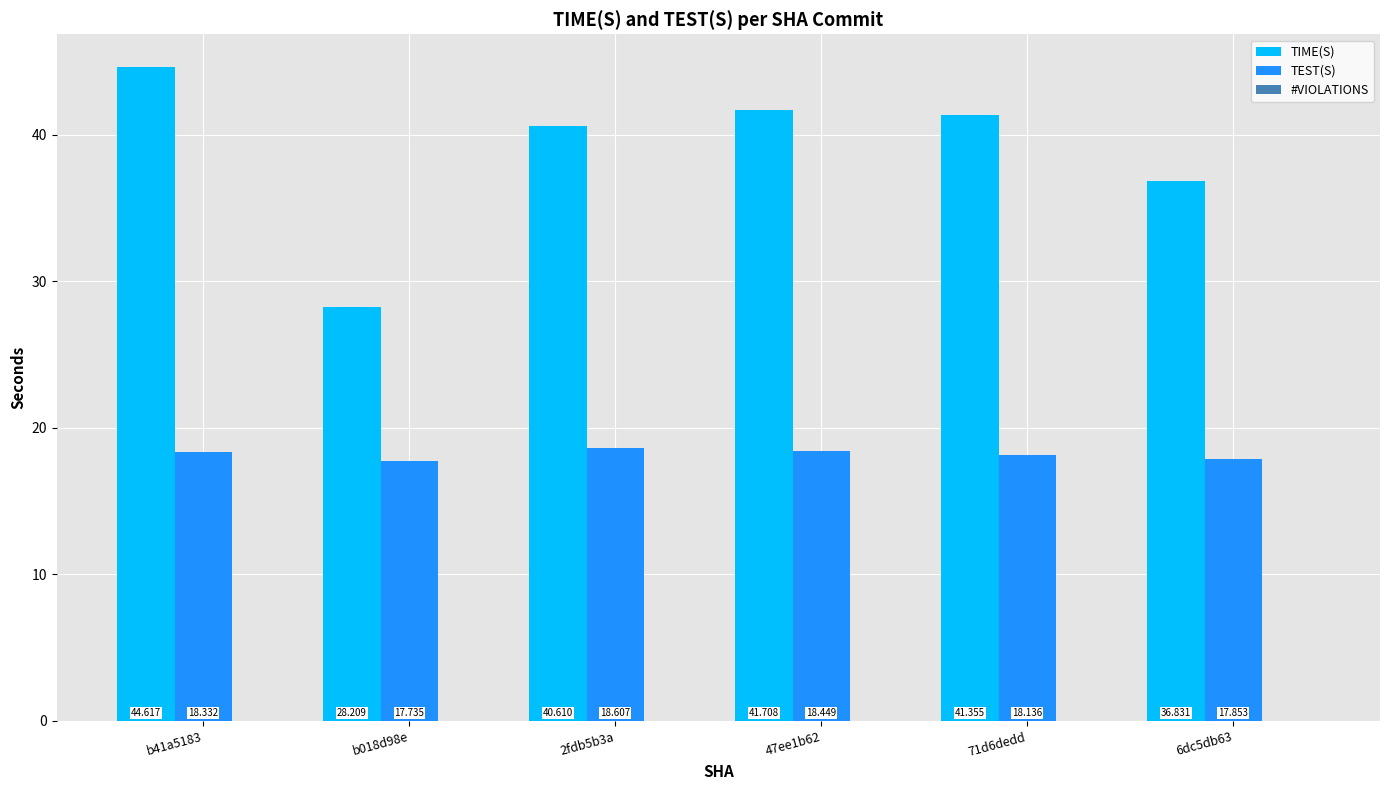

Which series has the widest spread of values?

TIME(S)